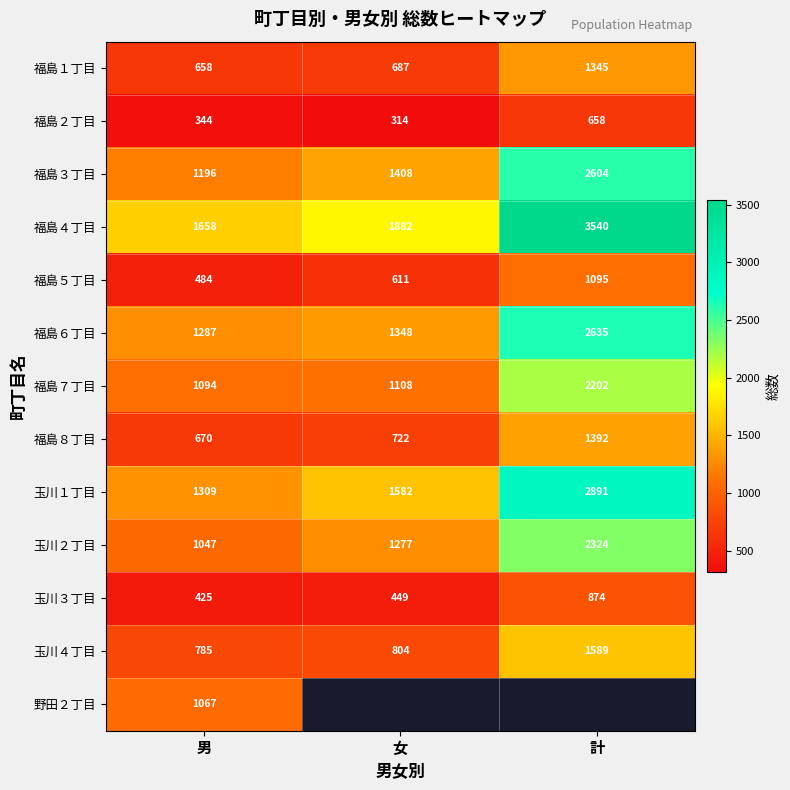

At which category does the chart reach its peak across all series?

計